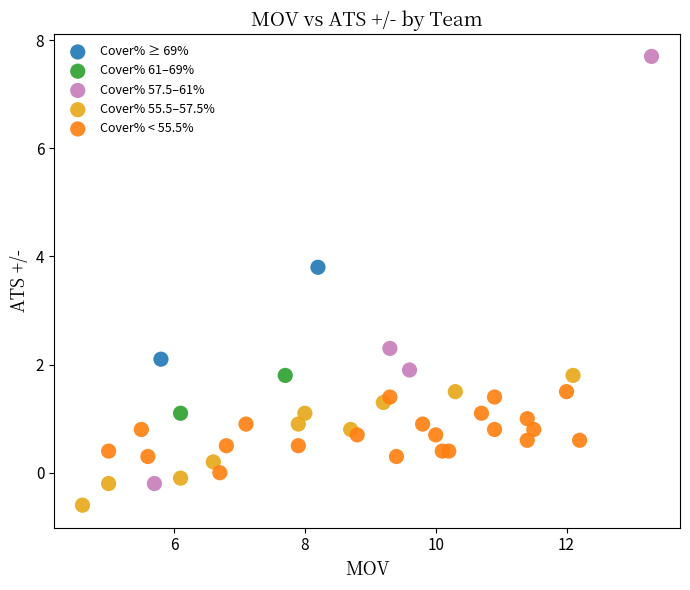

Which series has the largest Y range (max minus min)?

Cover% 57.5–61%